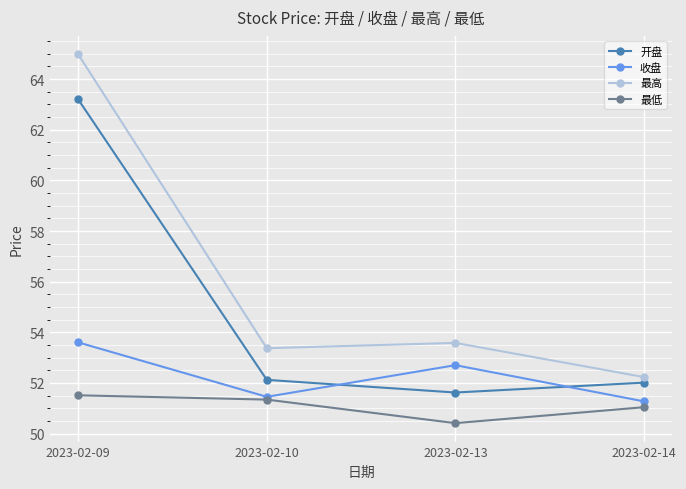

Which category has the highest value in the 最高 series?

2023-02-09